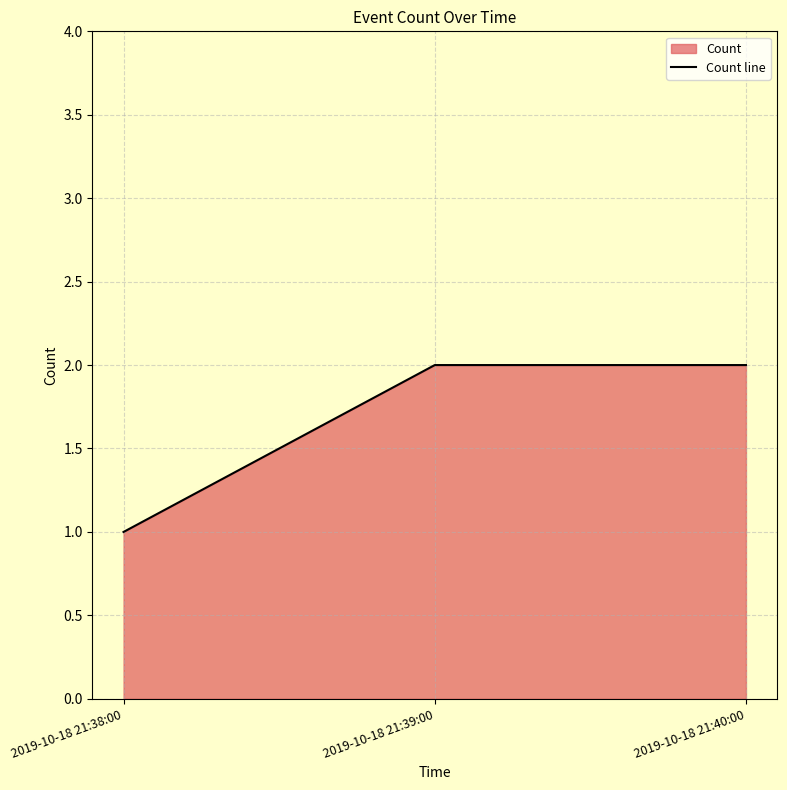

True or false: the data shows 2 at 2019-10-18 21:39:00.

True